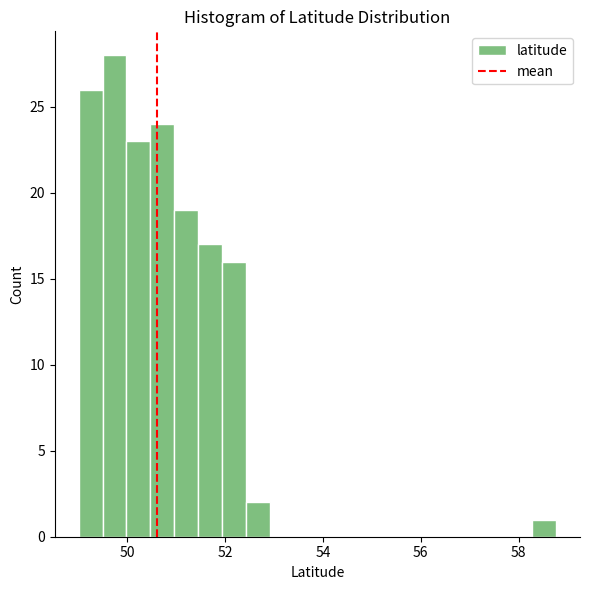

Around what value on the x-axis is the tallest bar? Give the approximate position of its centre, as read against the axis.

49.8